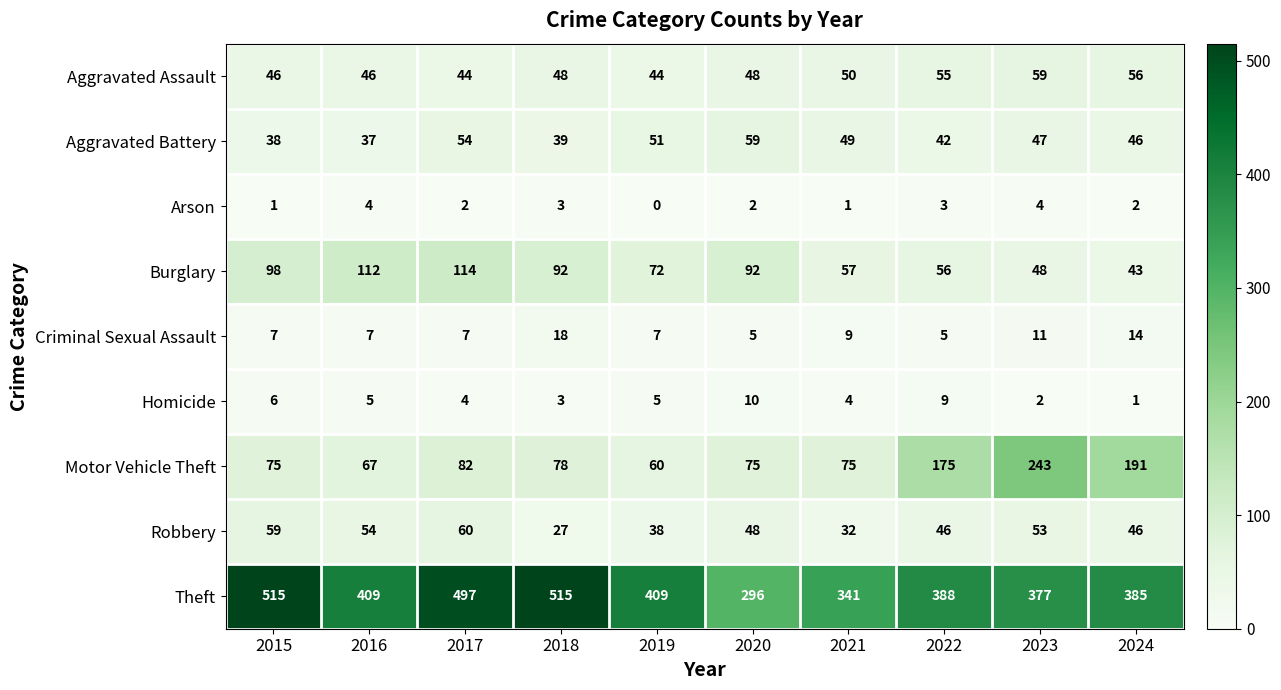

At which category is the sum across all series the highest?

2017